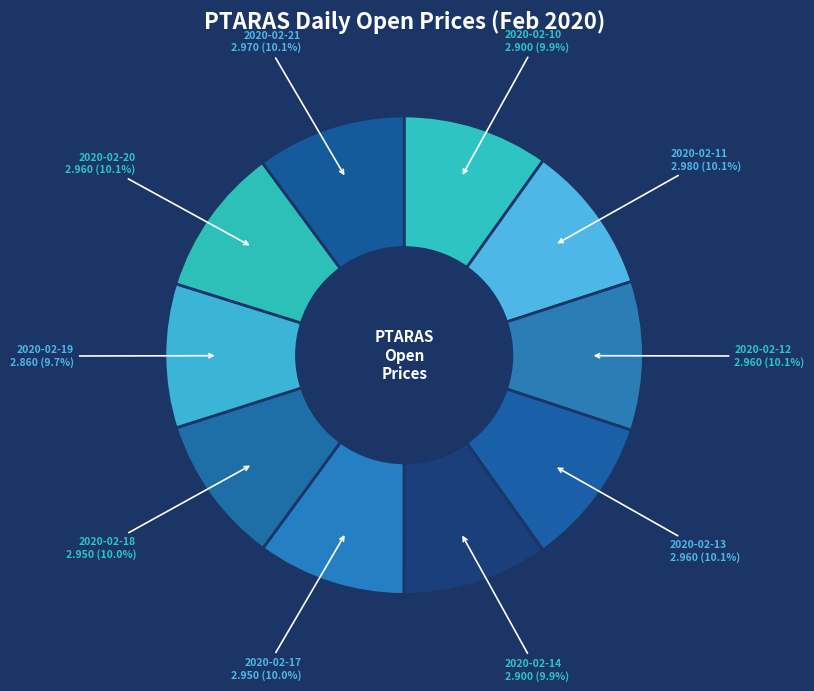

Count the number of slices in the pie.

10